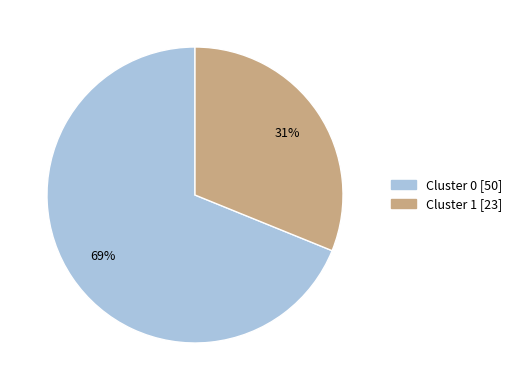

Between Cluster 0 and Cluster 1, which is larger?

Cluster 0